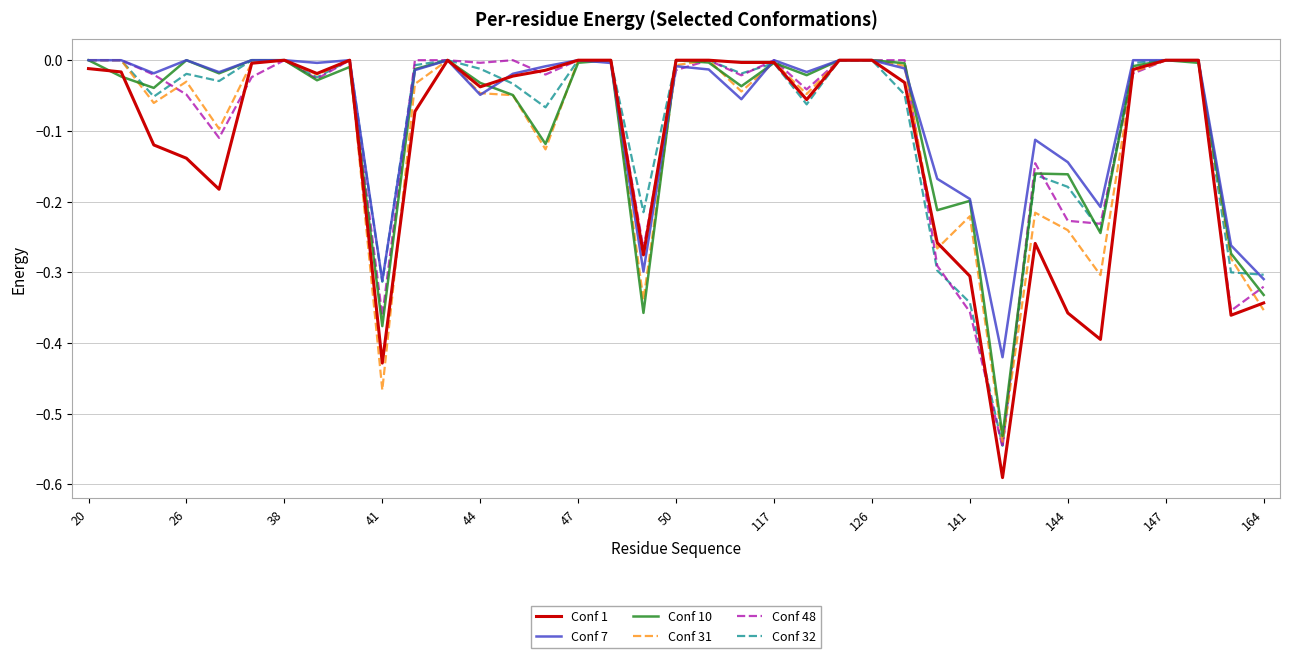

Which series has the largest range (max minus min)?

Conf 1